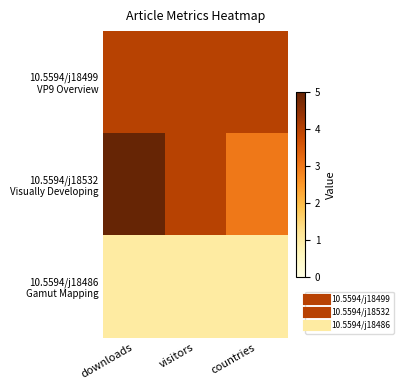

Which series has the largest range (max minus min)?

10.5594/j18532 Visually Developing